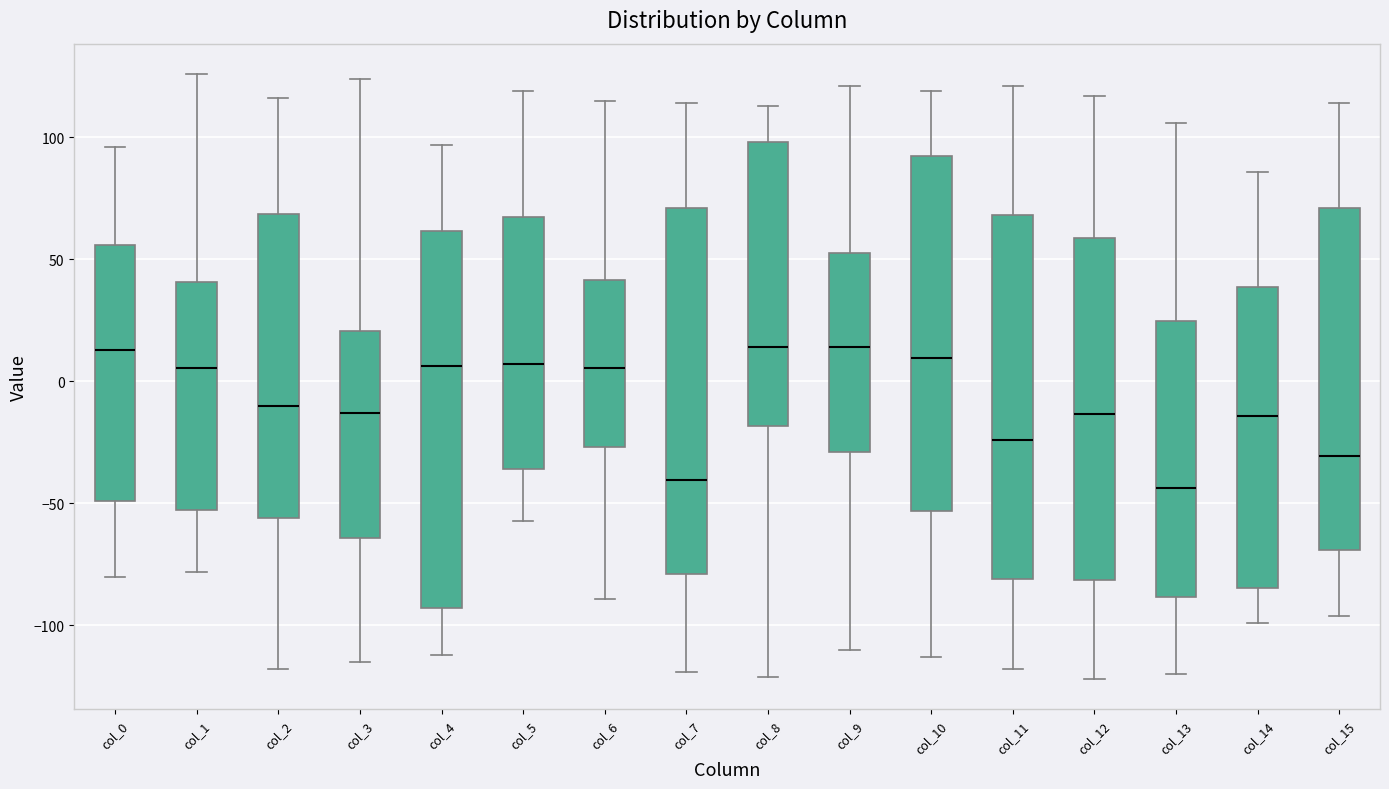

Reading left to right, transcribe this box plot: for each box, give where its median line is, the range the box spans, and where its two whiskers end, as read against the y-axis. The values are not printed on the chart, so give them approximately, as read against the axis.

col_0: median 15, box -50 to 55, whiskers -80 to 95
col_1: median 5, box -55 to 40, whiskers -80 to 125
col_2: median -10, box -55 to 70, whiskers -120 to 115
col_3: median -15, box -65 to 20, whiskers -115 to 125
col_4: median 5, box -95 to 60, whiskers -110 to 95
col_5: median 5, box -35 to 70, whiskers -55 to 120
col_6: median 5, box -25 to 40, whiskers -90 to 115
col_7: median -40, box -80 to 70, whiskers -120 to 115
col_8: median 15, box -20 to 100, whiskers -120 to 115
col_9: median 15, box -30 to 55, whiskers -110 to 120
col_10: median 10, box -55 to 90, whiskers -115 to 120
col_11: median -25, box -80 to 70, whiskers -120 to 120
col_12: median -15, box -80 to 60, whiskers -120 to 115
col_13: median -45, box -90 to 25, whiskers -120 to 105
col_14: median -15, box -85 to 40, whiskers -100 to 85
col_15: median -30, box -70 to 70, whiskers -95 to 115